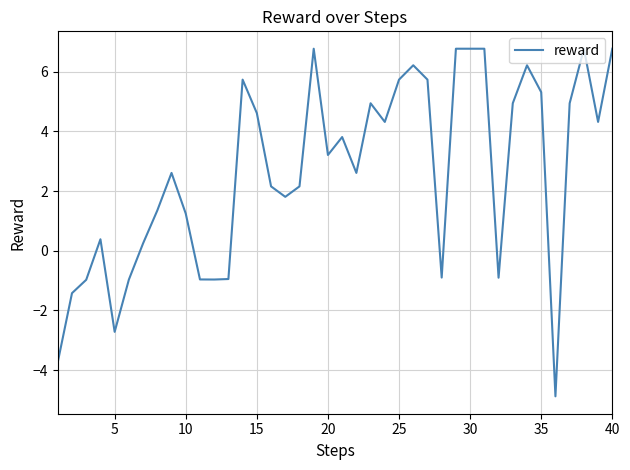

Does the chart display data point markers on the line(s)?

No